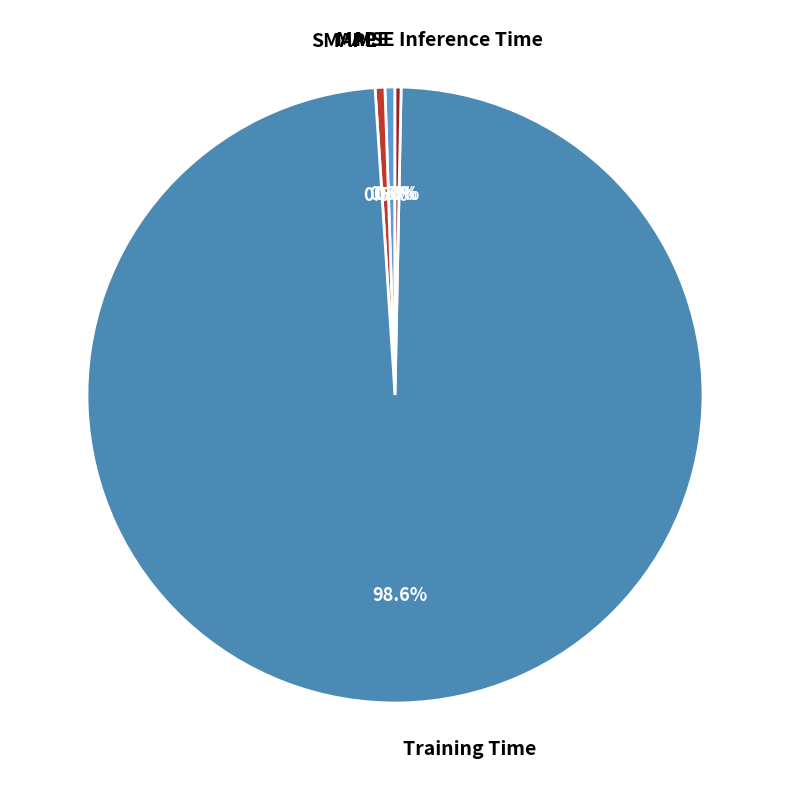

What is the largest slice in the pie chart?

Training Time